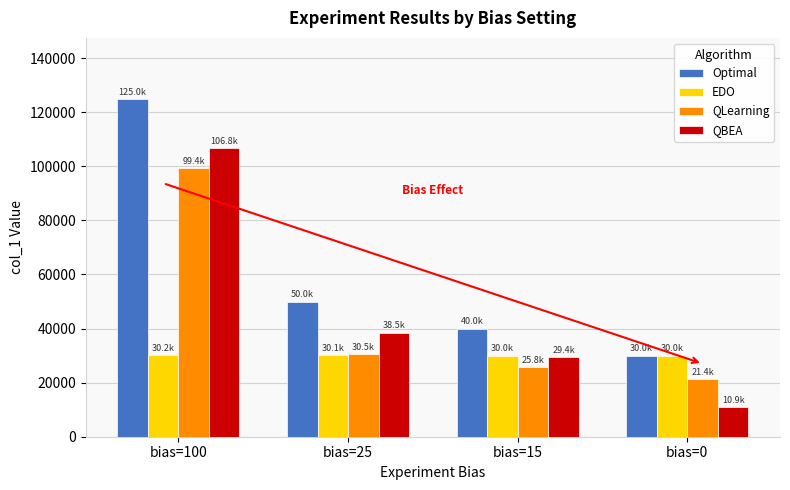

What is the maximum value for Optimal?

125000.0